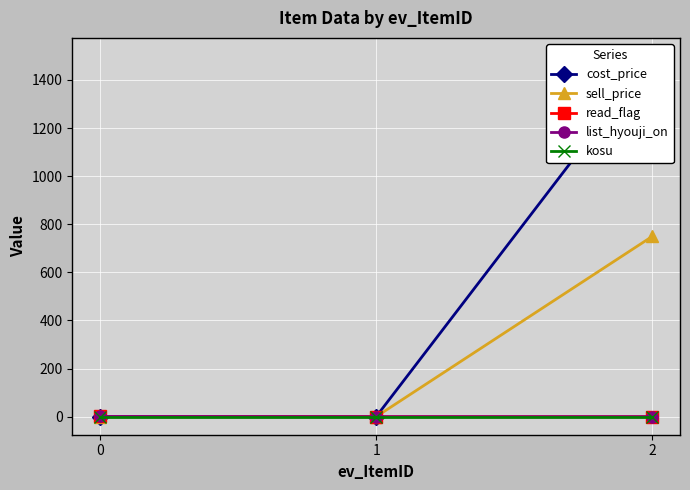

At how many categories does at least one series exceed 1367?

1